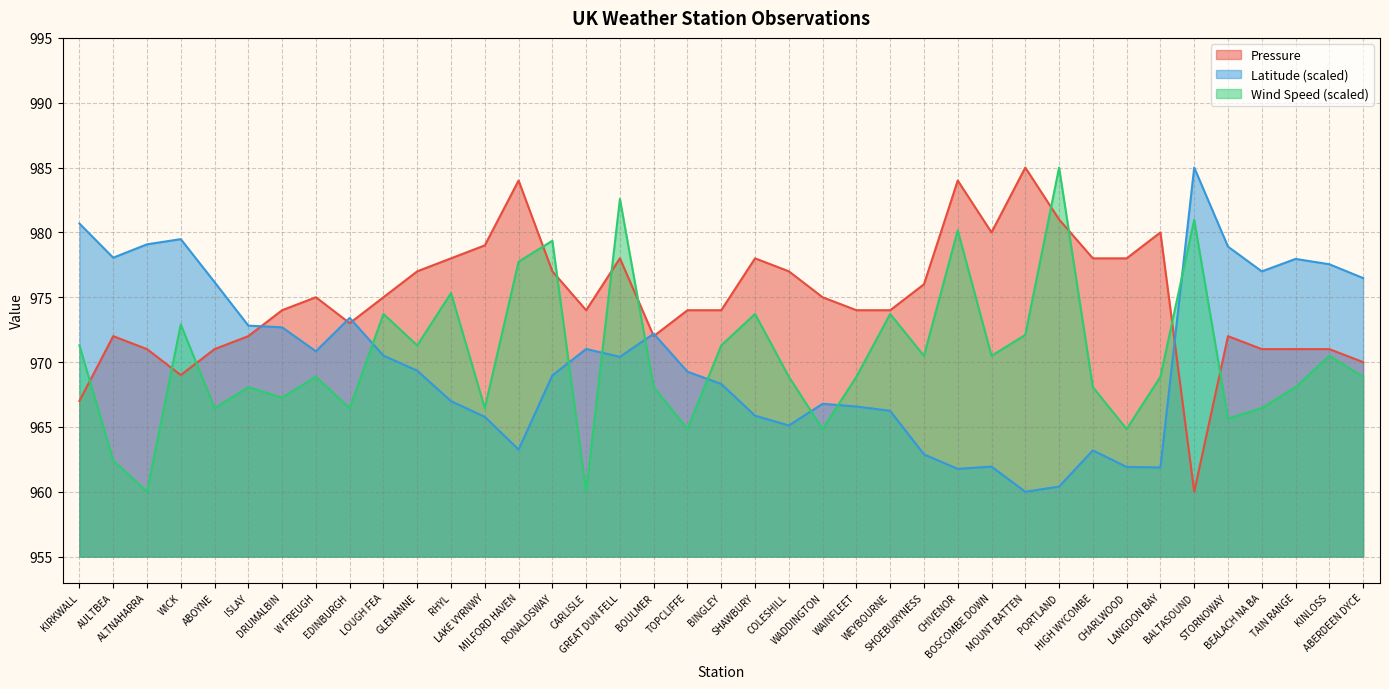

Rank the series at COLESHILL from highest to lowest value.

Pressure, Wind Speed (scaled), Latitude (scaled)